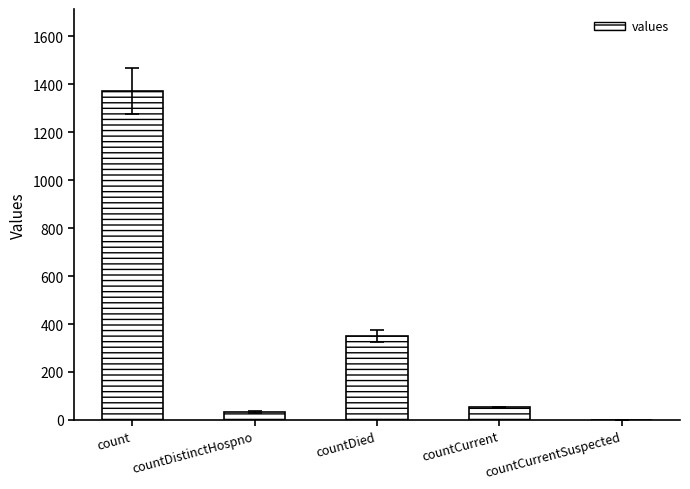

How many categories are shown in the chart?

5